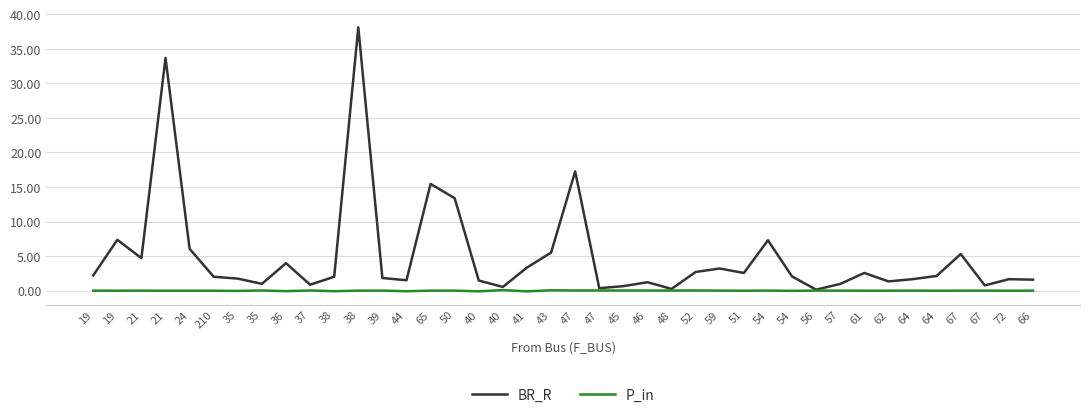

What is the spread (max minus min) of values at 52?

2.7